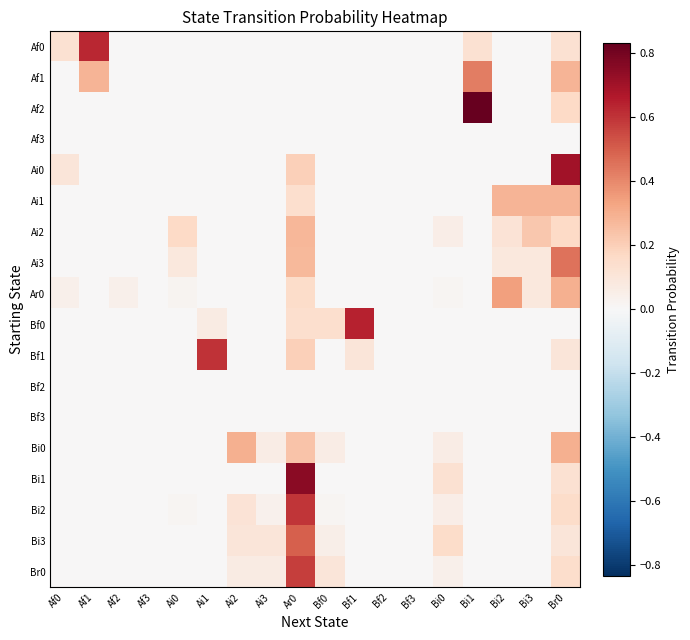

Reading left to right, what are all the values shown in this chart?

Af0: Af0=0.1	Af1=0.6	Af2=0.0	Af3=0.0	Ai0=0.0	Ai1=0.0	Ai2=0.0	Ai3=0.0	Ar0=0.0	Bf0=0.0	Bf1=0.0	Bf2=0.0	Bf3=0.0	Bi0=0.0	Bi1=0.1	Bi2=0.0	Bi3=0.0	Br0=0.1
Af1: Af0=0.0	Af1=0.3	Af2=0.0	Af3=0.0	Ai0=0.0	Ai1=0.0	Ai2=0.0	Ai3=0.0	Ar0=0.0	Bf0=0.0	Bf1=0.0	Bf2=0.0	Bf3=0.0	Bi0=0.0	Bi1=0.4	Bi2=0.0	Bi3=0.0	Br0=0.3
Af2: Af0=0.0	Af1=0.0	Af2=0.0	Af3=0.0	Ai0=0.0	Ai1=0.0	Ai2=0.0	Ai3=0.0	Ar0=0.0	Bf0=0.0	Bf1=0.0	Bf2=0.0	Bf3=0.0	Bi0=0.0	Bi1=0.8	Bi2=0.0	Bi3=0.0	Br0=0.2
Af3: Af0=0.0	Af1=0.0	Af2=0.0	Af3=0.0	Ai0=0.0	Ai1=0.0	Ai2=0.0	Ai3=0.0	Ar0=0.0	Bf0=0.0	Bf1=0.0	Bf2=0.0	Bf3=0.0	Bi0=0.0	Bi1=0.0	Bi2=0.0	Bi3=0.0	Br0=0.0
Ai0: Af0=0.1	Af1=0.0	Af2=0.0	Af3=0.0	Ai0=0.0	Ai1=0.0	Ai2=0.0	Ai3=0.0	Ar0=0.2	Bf0=0.0	Bf1=0.0	Bf2=0.0	Bf3=0.0	Bi0=0.0	Bi1=0.0	Bi2=0.0	Bi3=0.0	Br0=0.7
Ai1: Af0=0.0	Af1=0.0	Af2=0.0	Af3=0.0	Ai0=0.0	Ai1=0.0	Ai2=0.0	Ai3=0.0	Ar0=0.1	Bf0=0.0	Bf1=0.0	Bf2=0.0	Bf3=0.0	Bi0=0.0	Bi1=0.0	Bi2=0.3	Bi3=0.3	Br0=0.3
Ai2: Af0=0.0	Af1=0.0	Af2=0.0	Af3=0.0	Ai0=0.2	Ai1=0.0	Ai2=0.0	Ai3=0.0	Ar0=0.3	Bf0=0.0	Bf1=0.0	Bf2=0.0	Bf3=0.0	Bi0=0.1	Bi1=0.0	Bi2=0.1	Bi3=0.2	Br0=0.2
Ai3: Af0=0.0	Af1=0.0	Af2=0.0	Af3=0.0	Ai0=0.1	Ai1=0.0	Ai2=0.0	Ai3=0.0	Ar0=0.3	Bf0=0.0	Bf1=0.0	Bf2=0.0	Bf3=0.0	Bi0=0.0	Bi1=0.0	Bi2=0.1	Bi3=0.1	Br0=0.5
Ar0: Af0=0.0	Af1=0.0	Af2=0.0	Af3=0.0	Ai0=0.0	Ai1=0.0	Ai2=0.0	Ai3=0.0	Ar0=0.2	Bf0=0.0	Bf1=0.0	Bf2=0.0	Bf3=0.0	Bi0=0.0	Bi1=0.0	Bi2=0.3	Bi3=0.1	Br0=0.3
Bf0: Af0=0.0	Af1=0.0	Af2=0.0	Af3=0.0	Ai0=0.0	Ai1=0.1	Ai2=0.0	Ai3=0.0	Ar0=0.1	Bf0=0.1	Bf1=0.6	Bf2=0.0	Bf3=0.0	Bi0=0.0	Bi1=0.0	Bi2=0.0	Bi3=0.0	Br0=0.0
Bf1: Af0=0.0	Af1=0.0	Af2=0.0	Af3=0.0	Ai0=0.0	Ai1=0.6	Ai2=0.0	Ai3=0.0	Ar0=0.2	Bf0=0.0	Bf1=0.1	Bf2=0.0	Bf3=0.0	Bi0=0.0	Bi1=0.0	Bi2=0.0	Bi3=0.0	Br0=0.1
Bf2: Af0=0.0	Af1=0.0	Af2=0.0	Af3=0.0	Ai0=0.0	Ai1=0.0	Ai2=0.0	Ai3=0.0	Ar0=0.0	Bf0=0.0	Bf1=0.0	Bf2=0.0	Bf3=0.0	Bi0=0.0	Bi1=0.0	Bi2=0.0	Bi3=0.0	Br0=0.0
Bf3: Af0=0.0	Af1=0.0	Af2=0.0	Af3=0.0	Ai0=0.0	Ai1=0.0	Ai2=0.0	Ai3=0.0	Ar0=0.0	Bf0=0.0	Bf1=0.0	Bf2=0.0	Bf3=0.0	Bi0=0.0	Bi1=0.0	Bi2=0.0	Bi3=0.0	Br0=0.0
Bi0: Af0=0.0	Af1=0.0	Af2=0.0	Af3=0.0	Ai0=0.0	Ai1=0.0	Ai2=0.3	Ai3=0.1	Ar0=0.2	Bf0=0.1	Bf1=0.0	Bf2=0.0	Bf3=0.0	Bi0=0.1	Bi1=0.0	Bi2=0.0	Bi3=0.0	Br0=0.3
Bi1: Af0=0.0	Af1=0.0	Af2=0.0	Af3=0.0	Ai0=0.0	Ai1=0.0	Ai2=0.0	Ai3=0.0	Ar0=0.8	Bf0=0.0	Bf1=0.0	Bf2=0.0	Bf3=0.0	Bi0=0.1	Bi1=0.0	Bi2=0.0	Bi3=0.0	Br0=0.1
Bi2: Af0=0.0	Af1=0.0	Af2=0.0	Af3=0.0	Ai0=0.0	Ai1=0.0	Ai2=0.1	Ai3=0.0	Ar0=0.6	Bf0=0.0	Bf1=0.0	Bf2=0.0	Bf3=0.0	Bi0=0.1	Bi1=0.0	Bi2=0.0	Bi3=0.0	Br0=0.2
Bi3: Af0=0.0	Af1=0.0	Af2=0.0	Af3=0.0	Ai0=0.0	Ai1=0.0	Ai2=0.1	Ai3=0.1	Ar0=0.5	Bf0=0.1	Bf1=0.0	Bf2=0.0	Bf3=0.0	Bi0=0.1	Bi1=0.0	Bi2=0.0	Bi3=0.0	Br0=0.1
Br0: Af0=0.0	Af1=0.0	Af2=0.0	Af3=0.0	Ai0=0.0	Ai1=0.0	Ai2=0.1	Ai3=0.1	Ar0=0.6	Bf0=0.1	Bf1=0.0	Bf2=0.0	Bf3=0.0	Bi0=0.0	Bi1=0.0	Bi2=0.0	Bi3=0.0	Br0=0.1